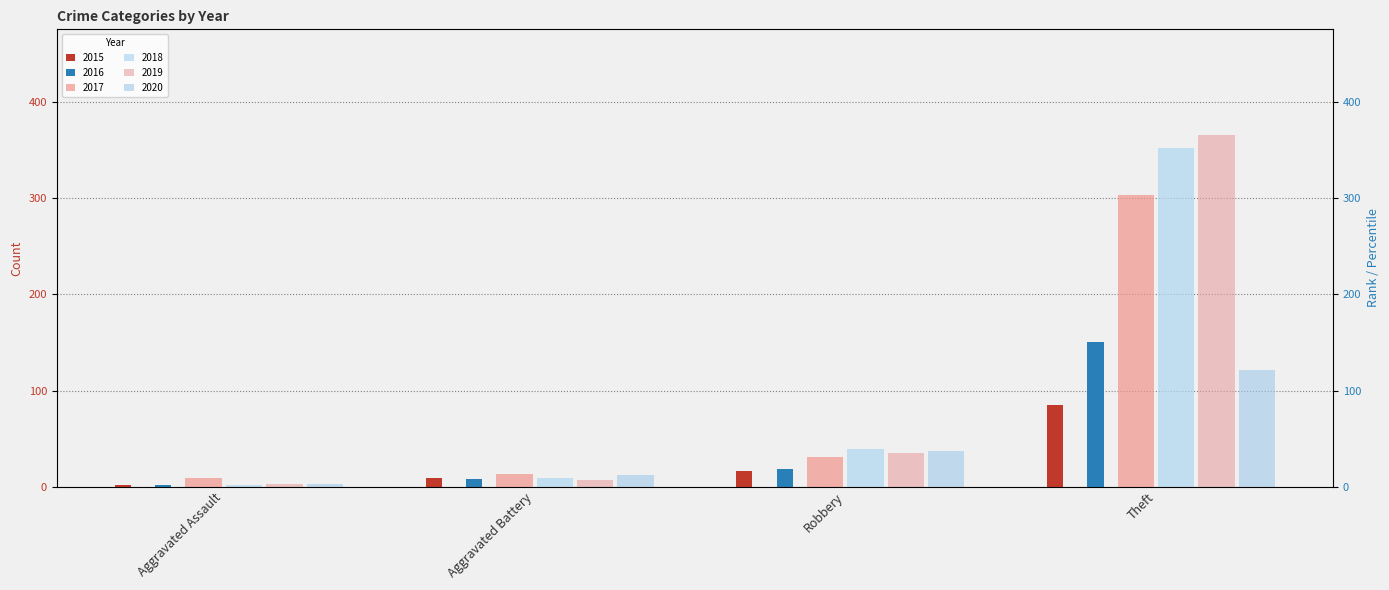

Reading left to right, list all the values displayed in this chart.

2015: Aggravated Assault=2	Aggravated Battery=9	Robbery=16	Theft=85
2016: Aggravated Assault=2	Aggravated Battery=8	Robbery=18	Theft=151
2017: Aggravated Assault=9	Aggravated Battery=13	Robbery=31	Theft=303
2018: Aggravated Assault=2	Aggravated Battery=9	Robbery=39	Theft=352
2019: Aggravated Assault=3	Aggravated Battery=7	Robbery=35	Theft=366
2020: Aggravated Assault=3	Aggravated Battery=12	Robbery=37	Theft=121